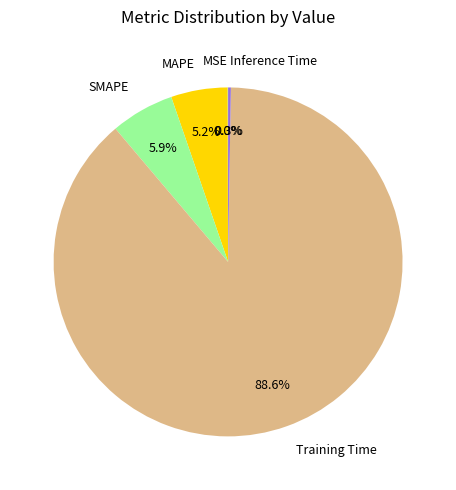

Which category accounts for the majority?

Training Time